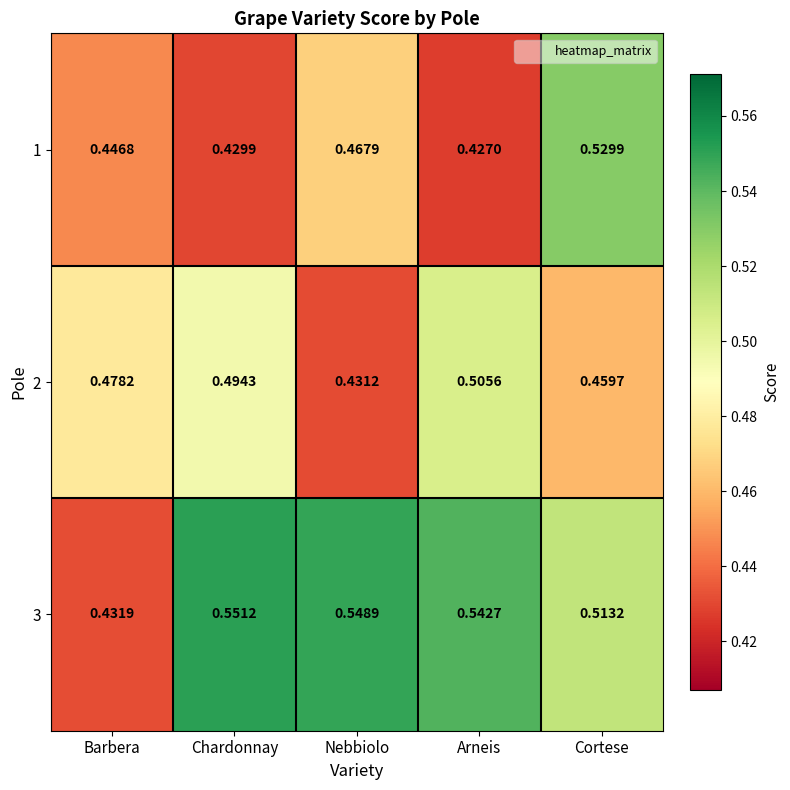

At which category is the sum across all series the highest?

Cortese